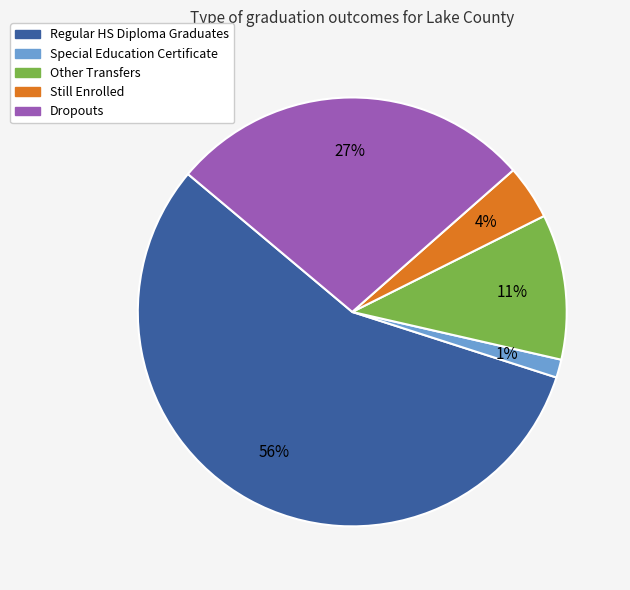

Which category has the biggest portion of the pie?

Regular HS Diploma Graduates